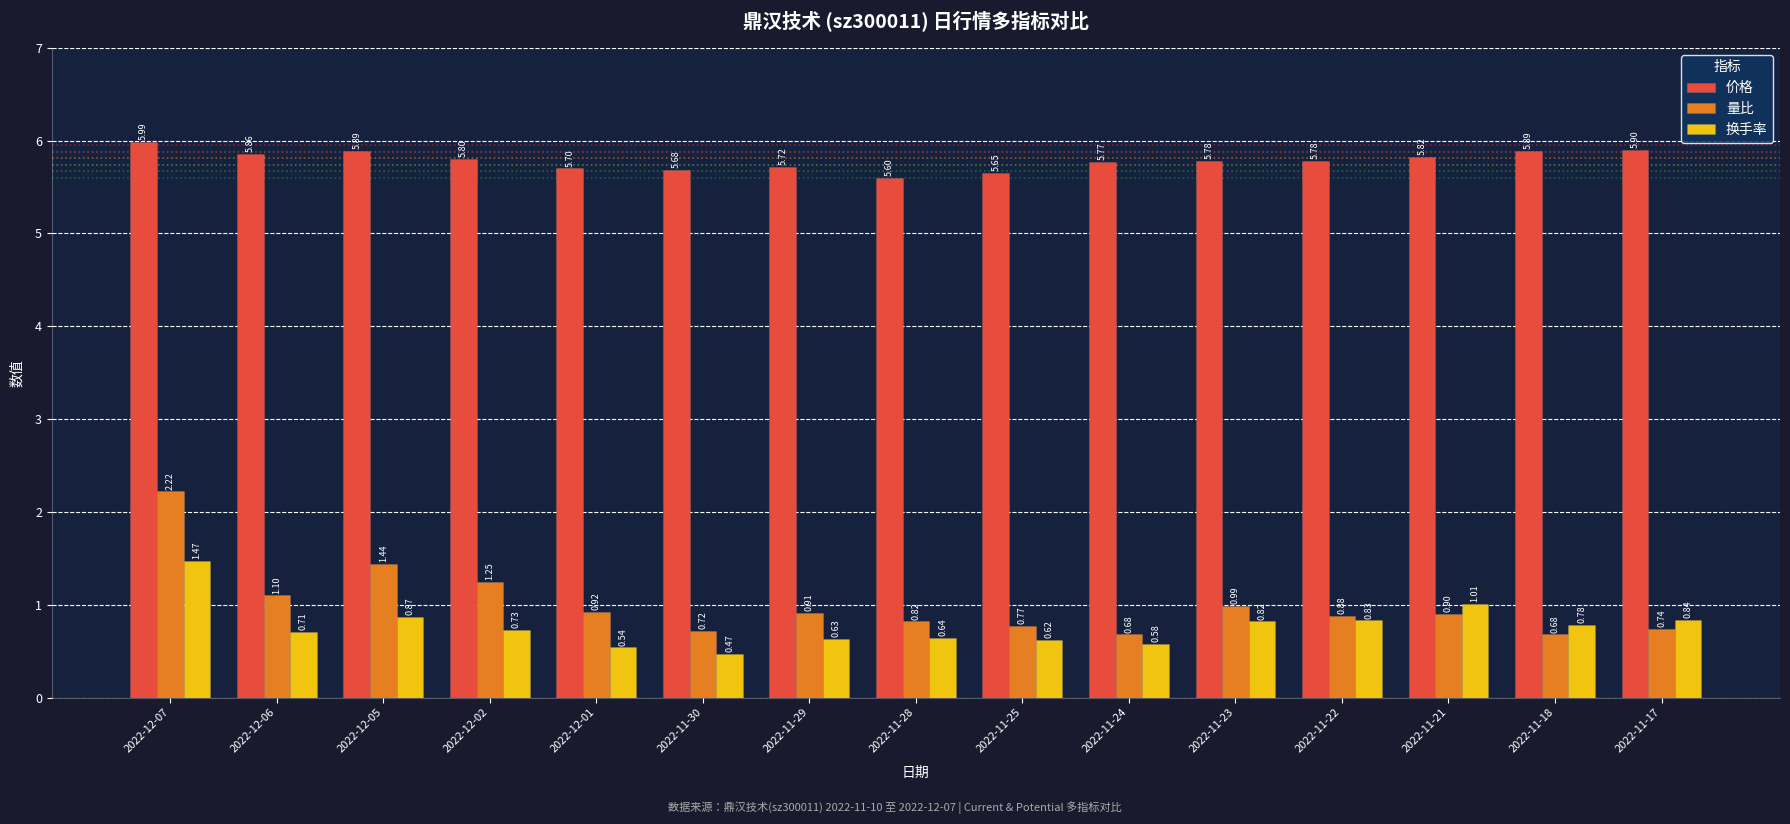

How many bars are there in each group?

3